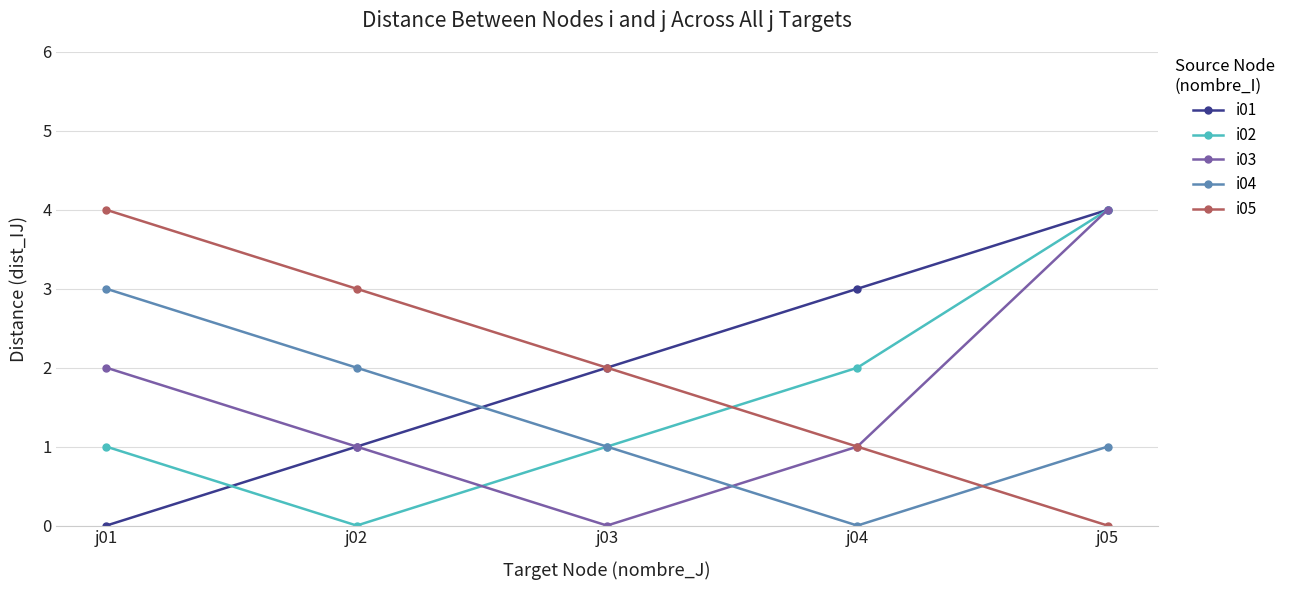

Reading left to right, extract all data points from this chart.

i01: 0	1	2	3	4
i02: 1	0	1	2	4
i03: 2	1	0	1	4
i04: 3	2	1	0	1
i05: 4	3	2	1	0